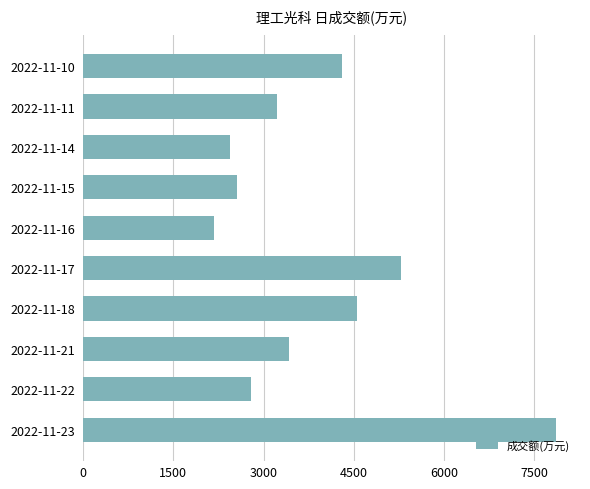

Reading bottom to top, extract all data points from this chart.

2022-11-23=7866	2022-11-22=2789	2022-11-21=3421	2022-11-18=4560	2022-11-17=5281	2022-11-16=2169	2022-11-15=2550	2022-11-14=2439	2022-11-11=3225	2022-11-10=4306